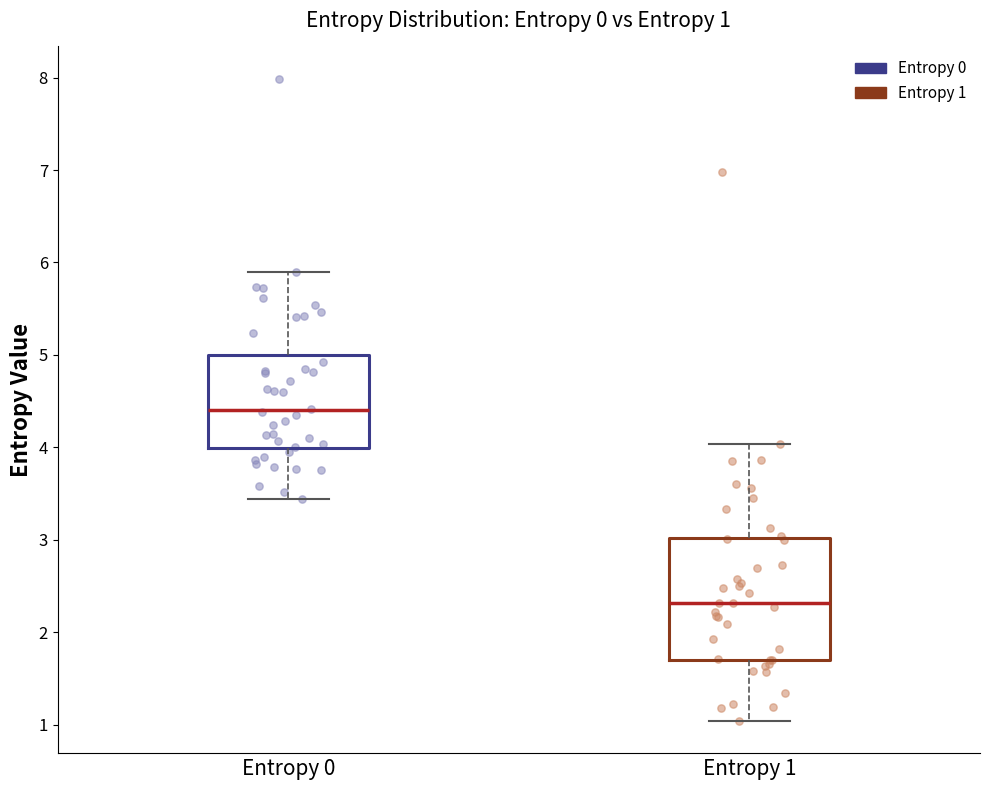

Which box has the highest median line?

Entropy 0